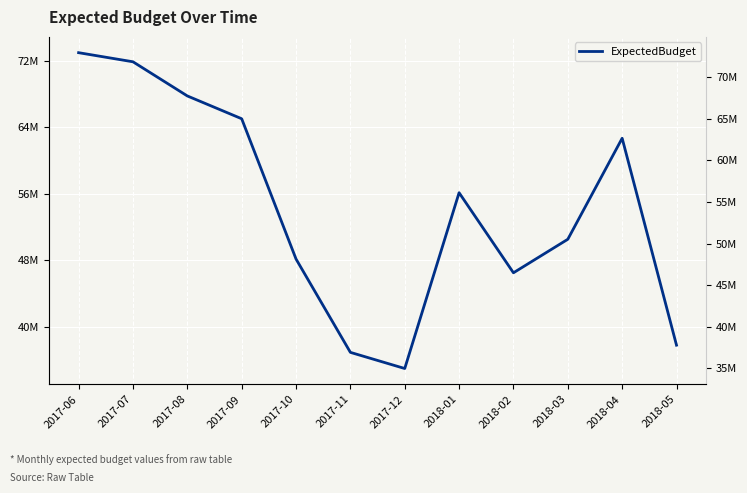

The value at 2017-07 is 71867427.7. True or false?

True